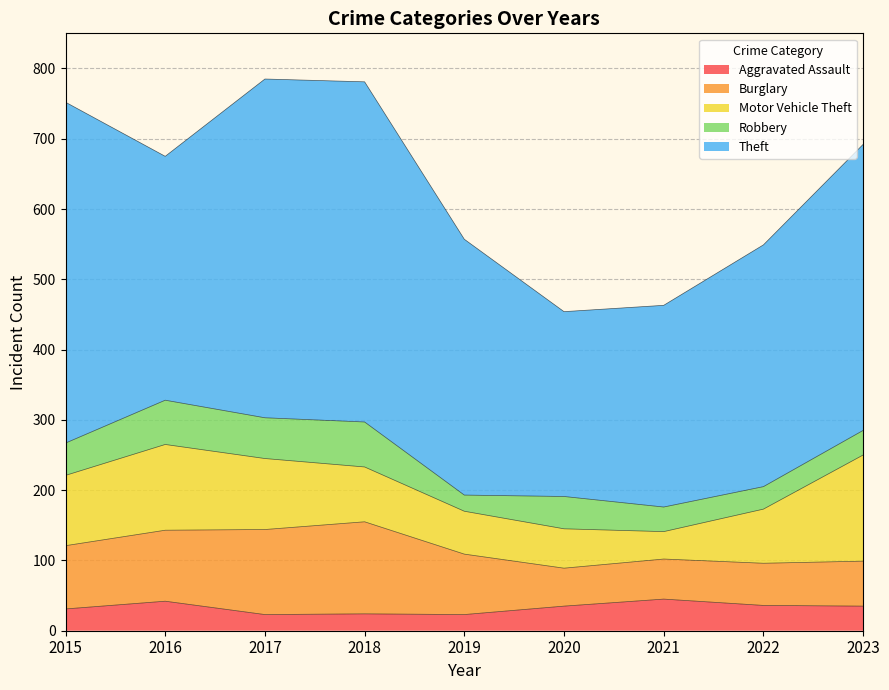

Which category has the lowest value in the Burglary series?

2020